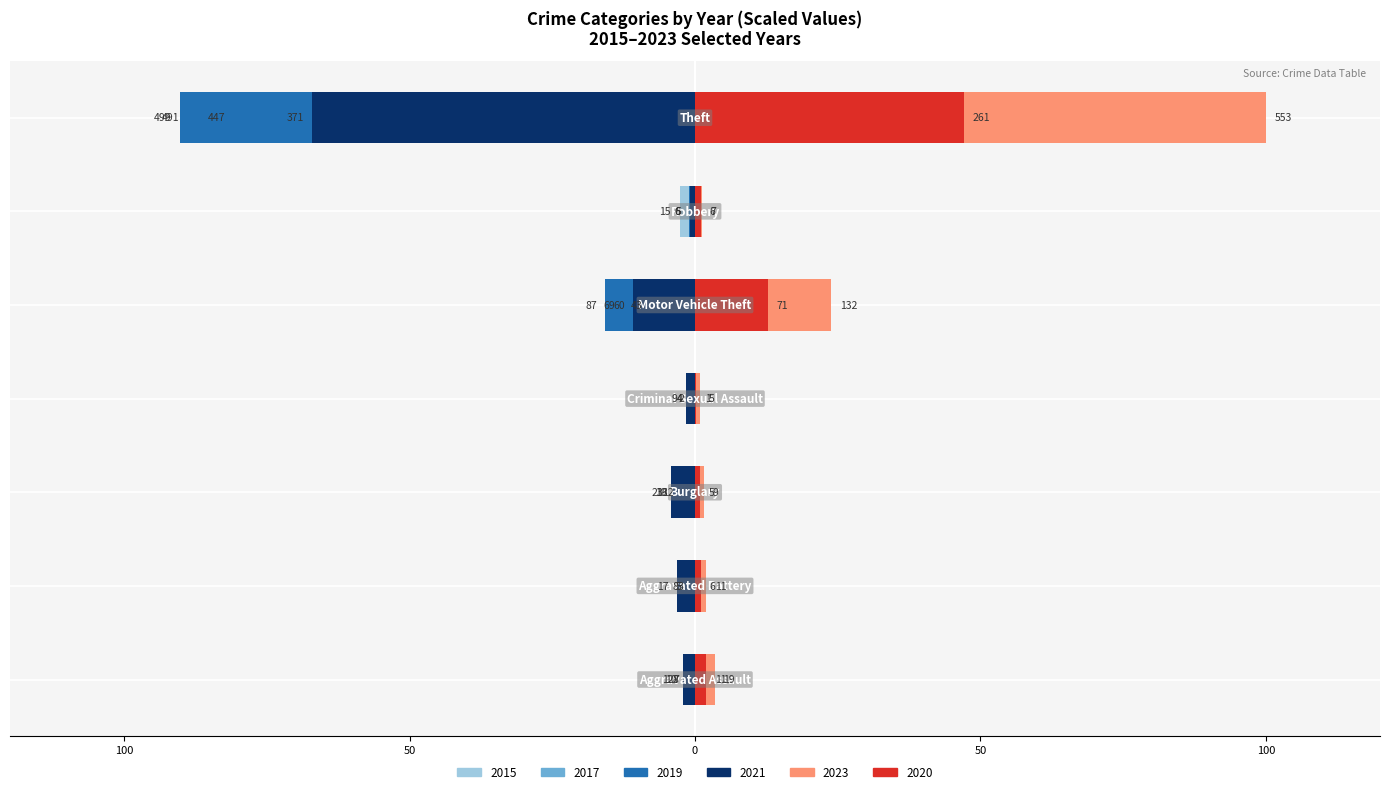

Reading left to right, what are all the values shown in this chart?

2015: Aggravated Assault=-1.4	Aggravated Battery=-0.5	Burglary=-3.4	Criminal Sexual Assault=-0.7	Motor Vehicle Theft=-7.8	Robbery=-2.7	Theft=-88.8
2017: Aggravated Assault=-1.8	Aggravated Battery=-0.9	Burglary=-3.3	Criminal Sexual Assault=-0.4	Motor Vehicle Theft=-12.5	Robbery=-1.1	Theft=-80.8
2019: Aggravated Assault=-1.3	Aggravated Battery=-1.4	Burglary=-2.2	Criminal Sexual Assault=-0.7	Motor Vehicle Theft=-15.7	Robbery=-1.1	Theft=-90.2
2021: Aggravated Assault=-2.2	Aggravated Battery=-3.1	Burglary=-4.2	Criminal Sexual Assault=-1.6	Motor Vehicle Theft=-10.8	Robbery=-0.9	Theft=-67.1
2023: Aggravated Assault=3.4	Aggravated Battery=2.0	Burglary=1.6	Criminal Sexual Assault=0.9	Motor Vehicle Theft=23.9	Robbery=1.3	Theft=100.0
2020: Aggravated Assault=2.0	Aggravated Battery=1.1	Burglary=0.9	Criminal Sexual Assault=0.2	Motor Vehicle Theft=12.8	Robbery=1.1	Theft=47.2